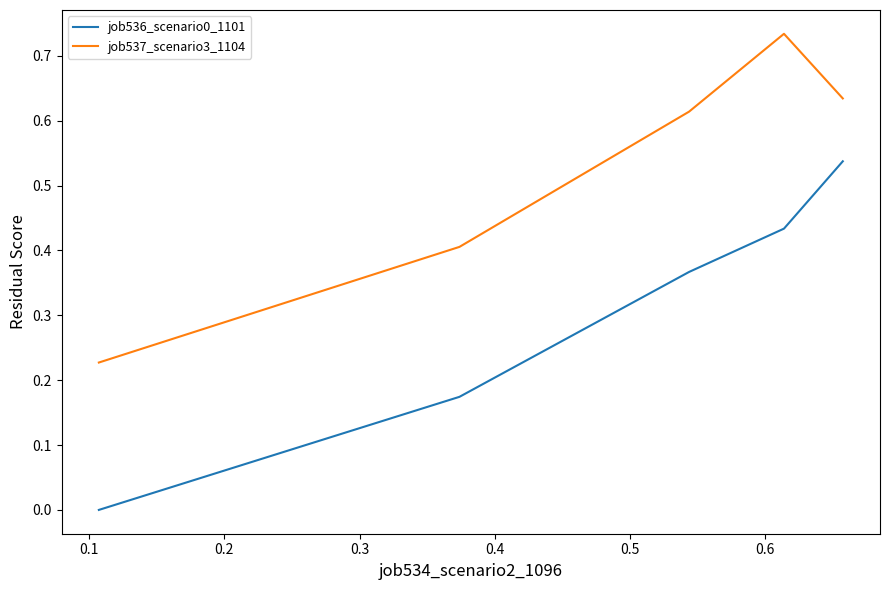

True or false: job537_scenario3_1104 and job536_scenario0_1101 cross at least once.

False